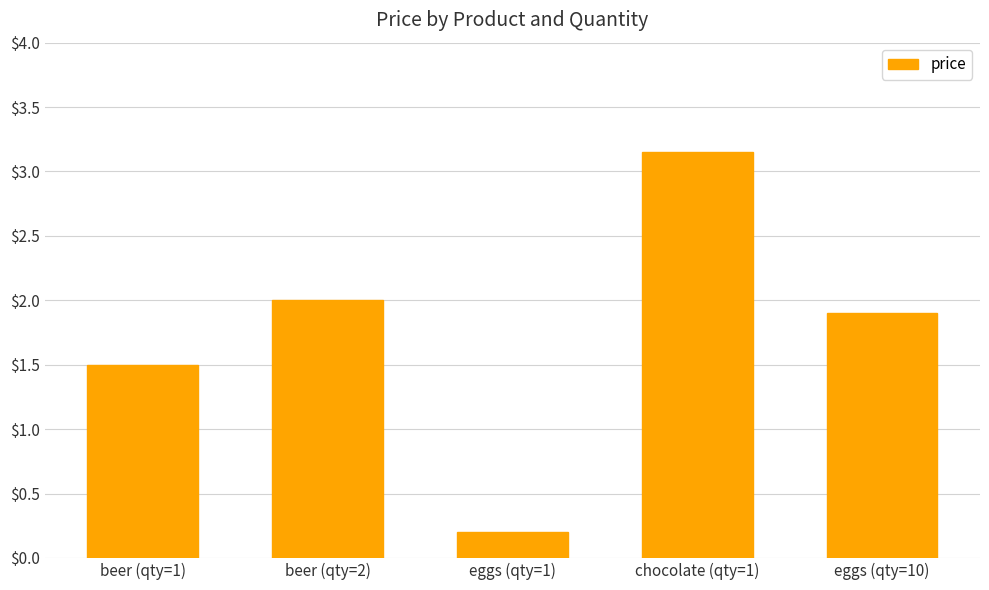

What is the label of the 1st bar from the left?

beer (qty=1)